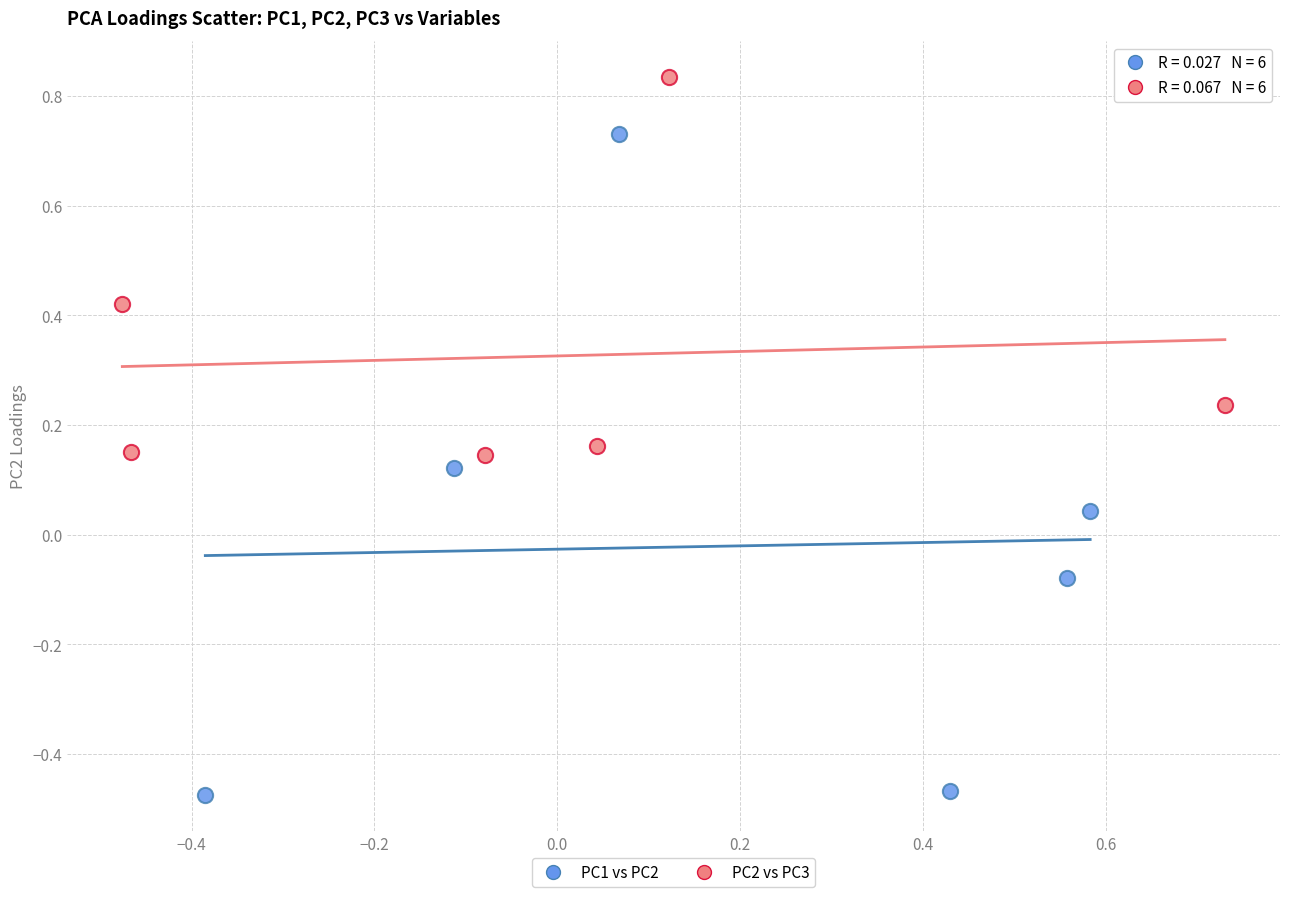

Which series contains the lowest Y value?

PC1 vs PC2